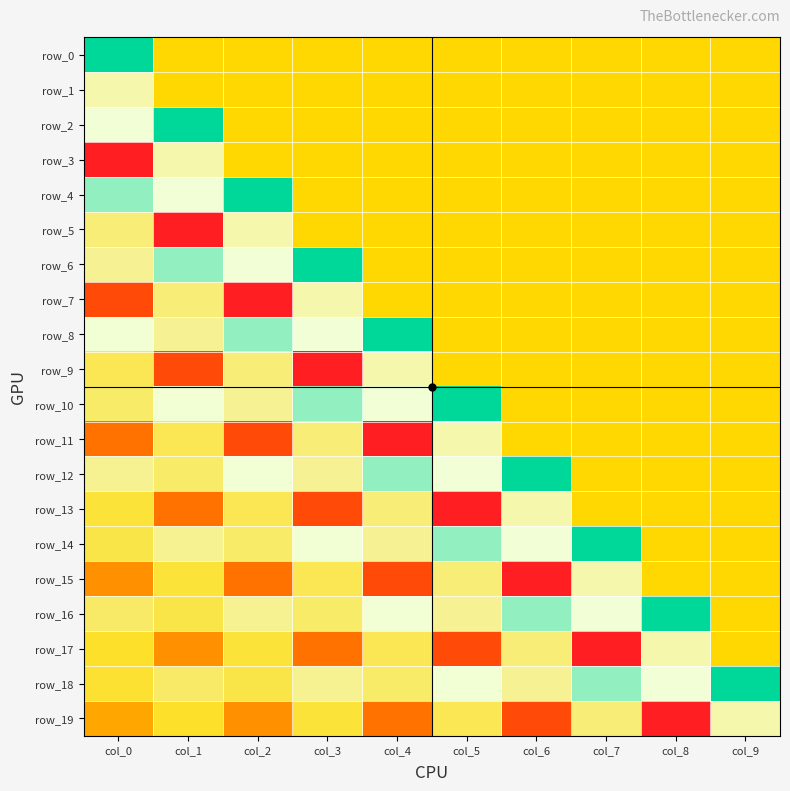

Between col_6 and col_1, which is larger?

col_6